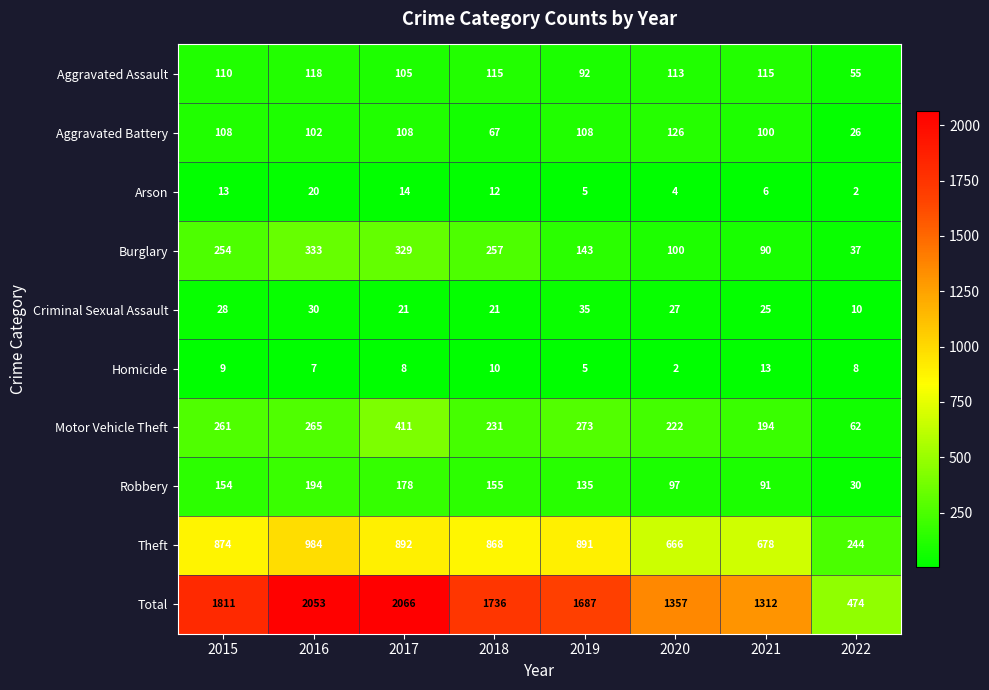

Which label corresponds to the largest value in the chart?

2017